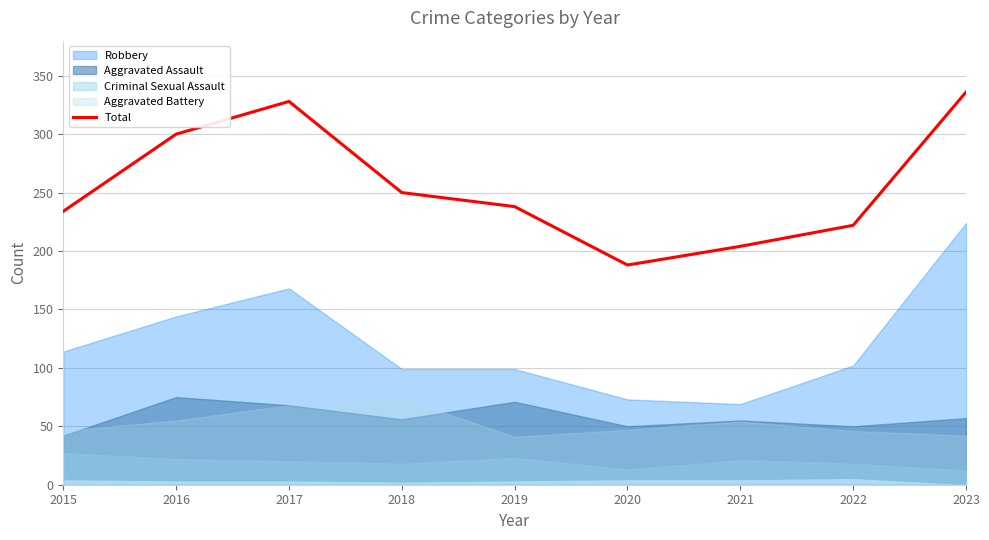

What is the lowest value of the Total series?

188